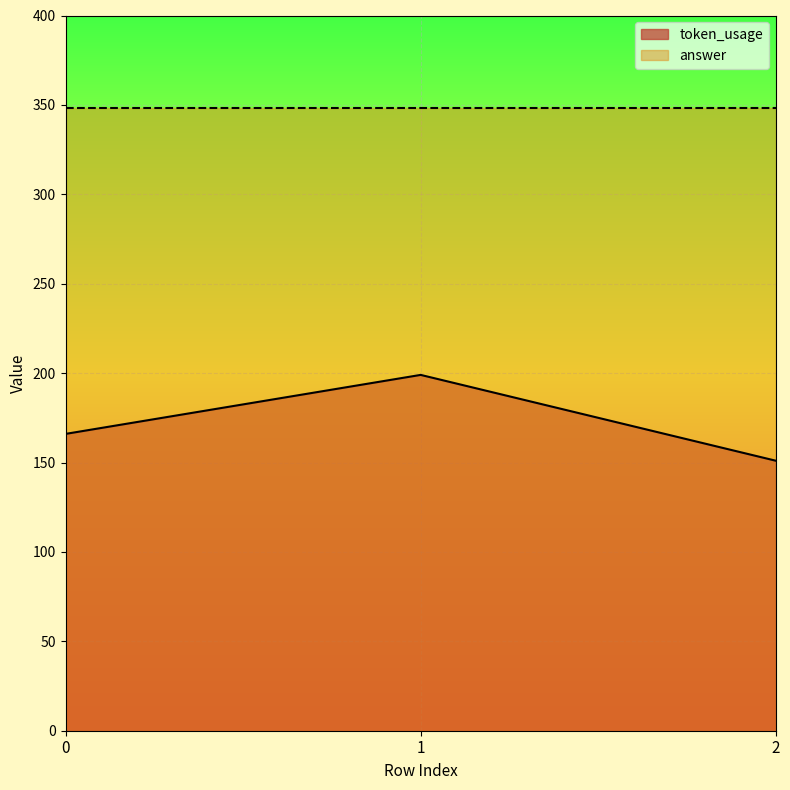

Which category has the lowest value across all series?

2